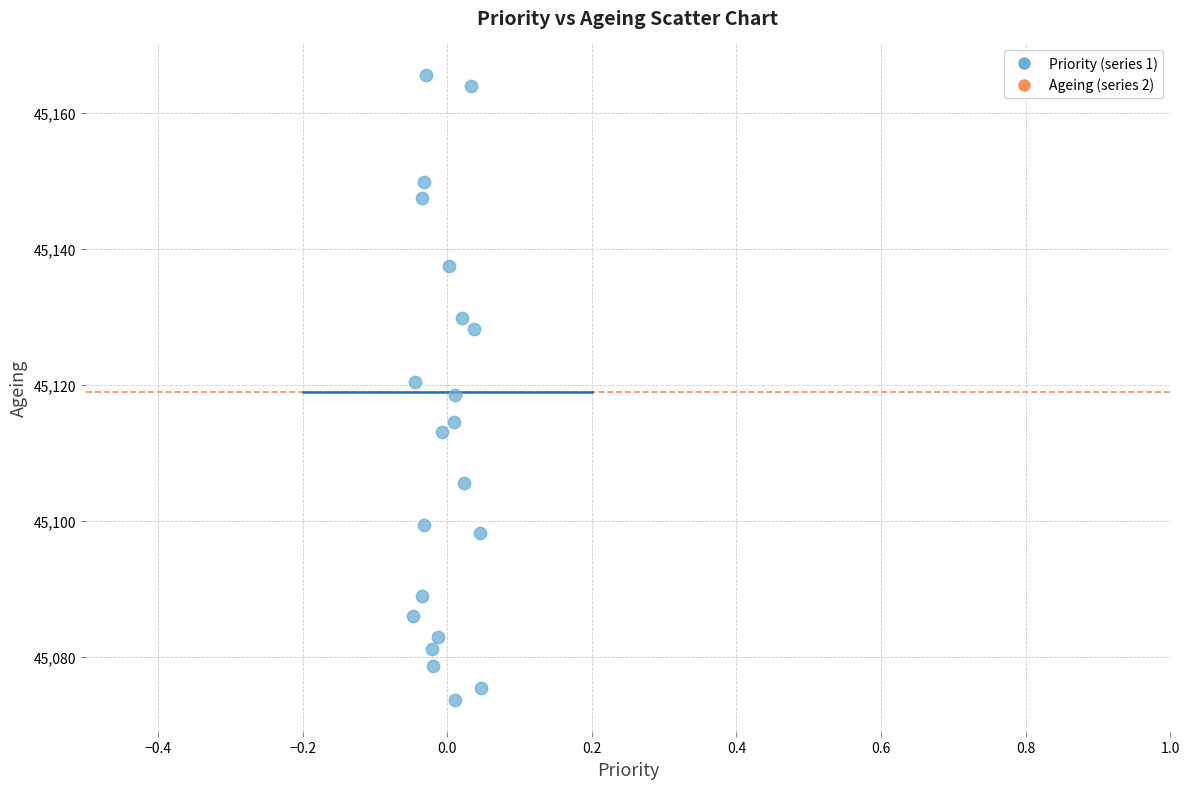

How many points are shown in the scatter plot?

21